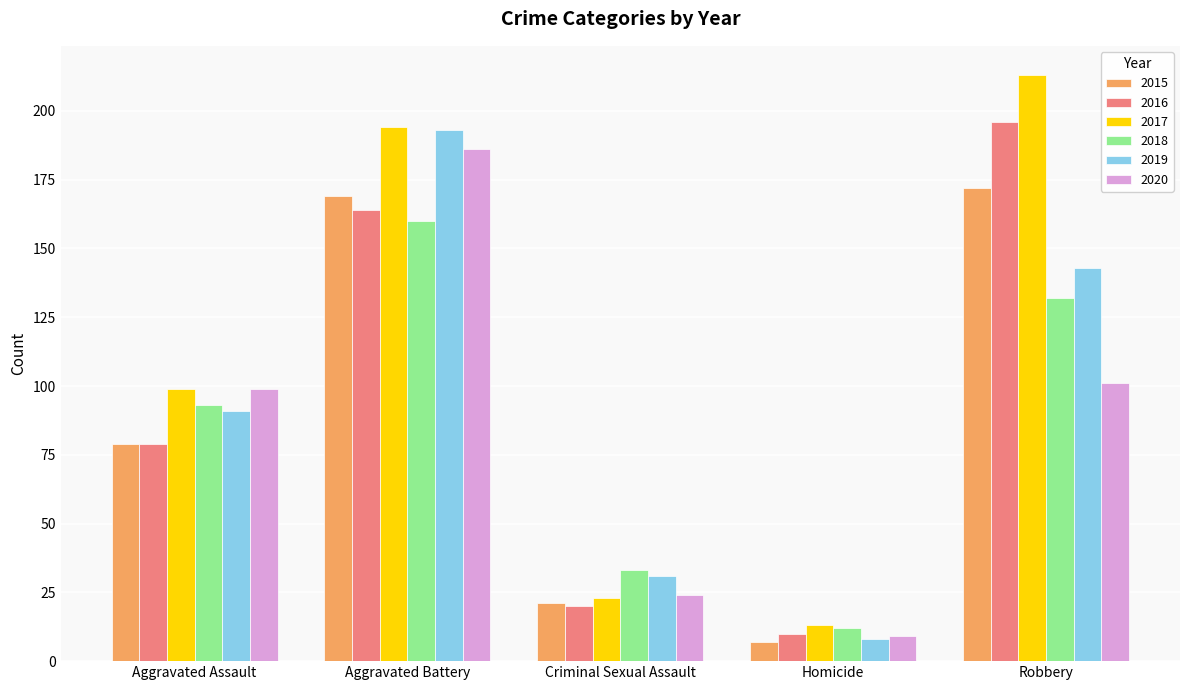

At which label does 2018 reach its minimum?

Homicide